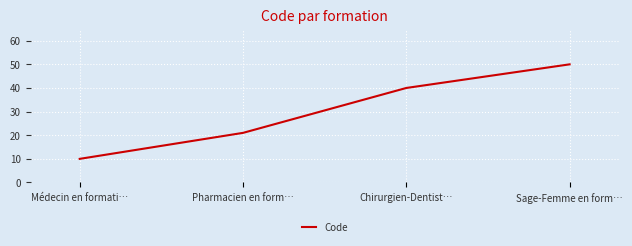

True or false: the data shows 30 at Pharmacien en form….

False